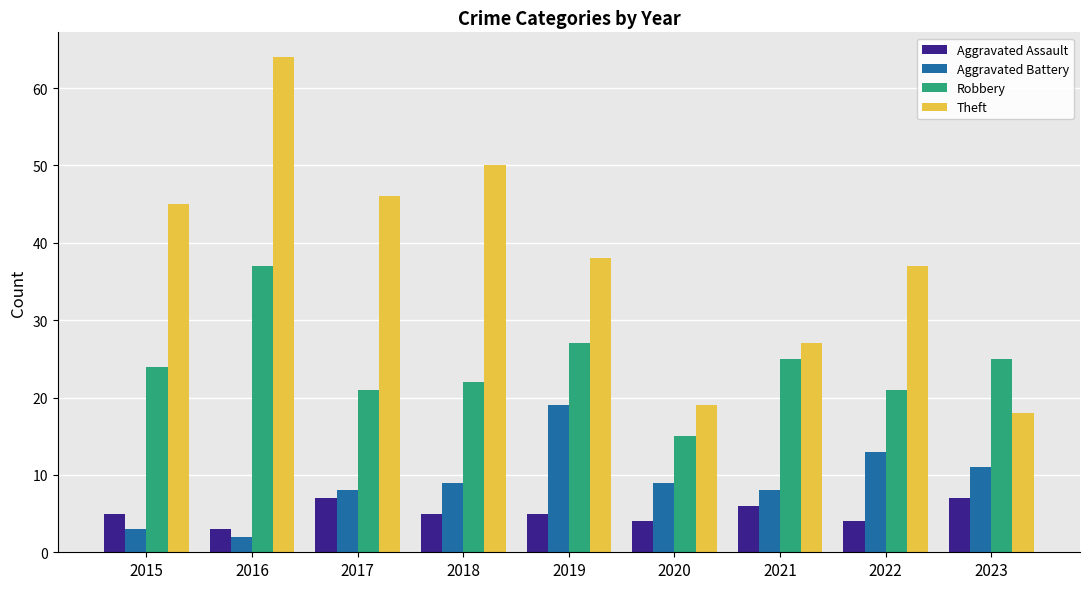

Is the value of Aggravated Battery at 2018 greater than the value of Theft at 2015?

No